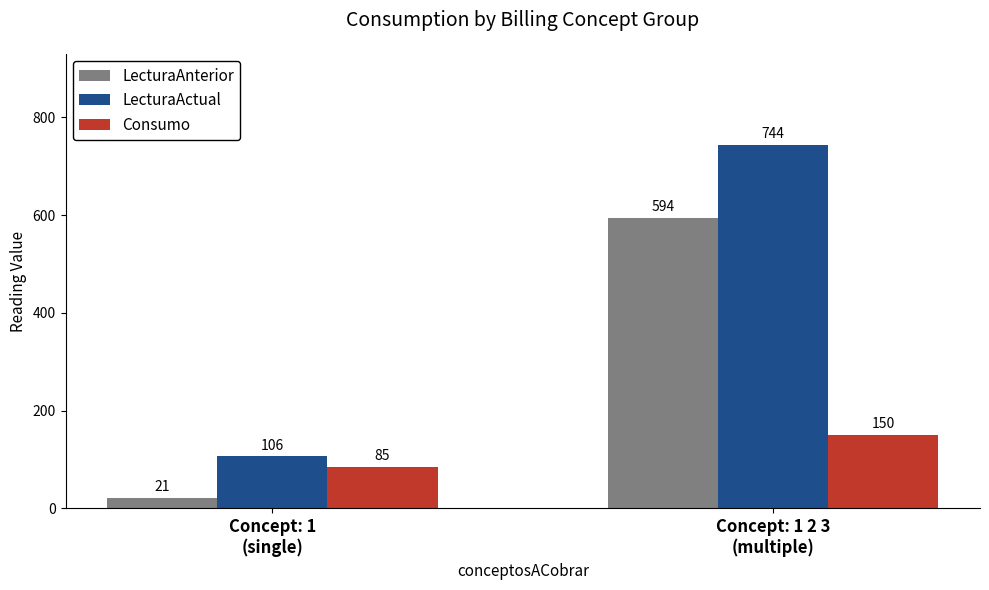

Is it true that LecturaActual equals 106 at Concept: 1
(single)?

True